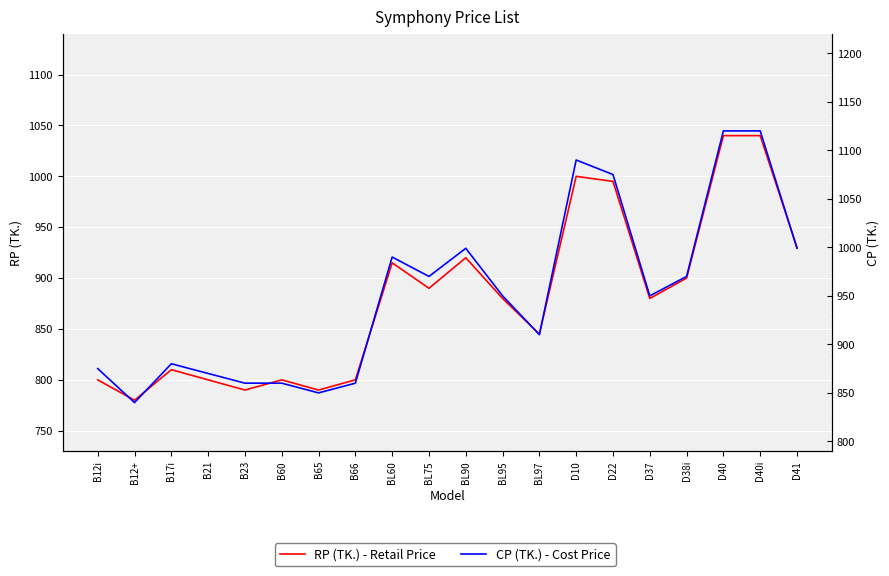

What is the difference between the second highest and second lowest values in the CP (TK.) - Cost Price series?

270